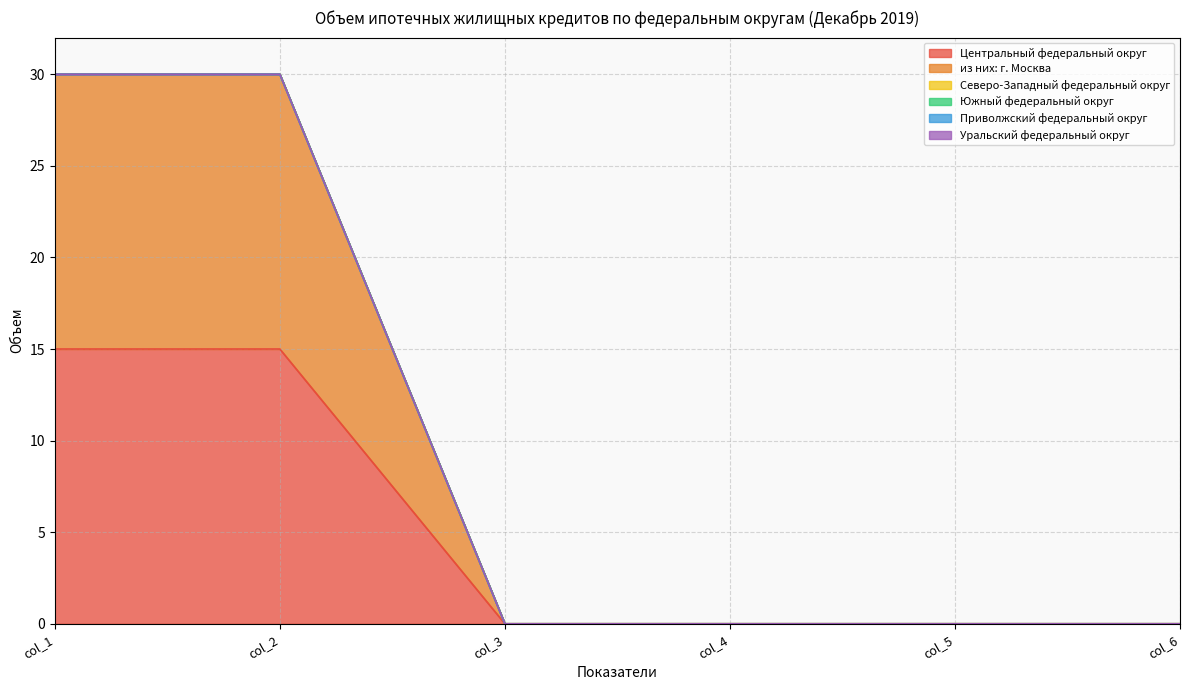

Reading right to left, list all the values displayed in this chart.

Центральный федеральный округ: col_6=0	col_5=0	col_4=0	col_3=0	col_2=15	col_1=15
из них: г. Москва: col_6=0	col_5=0	col_4=0	col_3=0	col_2=15	col_1=15
Северо-Западный федеральный округ: col_6=0	col_5=0	col_4=0	col_3=0	col_2=0	col_1=0
Южный федеральный округ: col_6=0	col_5=0	col_4=0	col_3=0	col_2=0	col_1=0
Приволжский федеральный округ: col_6=0	col_5=0	col_4=0	col_3=0	col_2=0	col_1=0
Уральский федеральный округ: col_6=0	col_5=0	col_4=0	col_3=0	col_2=0	col_1=0